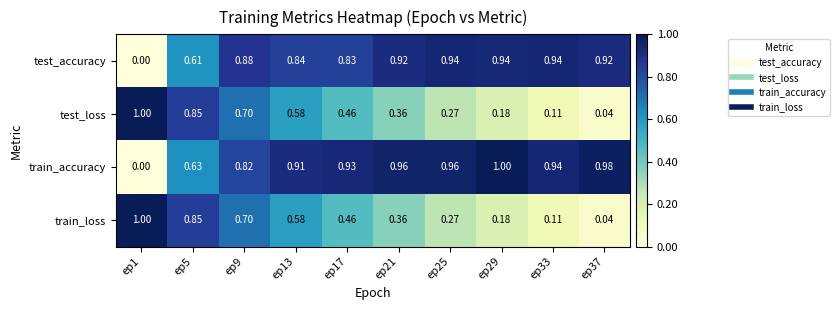

Which series has the largest range (max minus min)?

train_accuracy